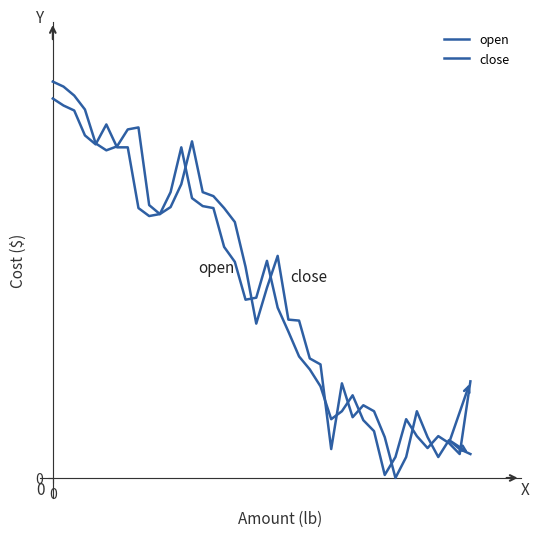

Is this an area chart (filled region under the line)?

No